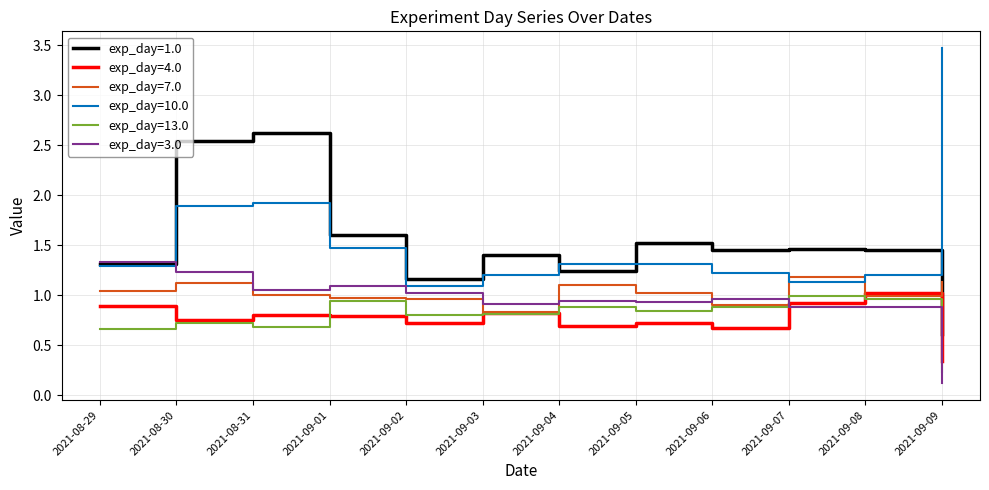

Is it true that exp_day=13.0 equals 1.2 at 2021-09-02?

False